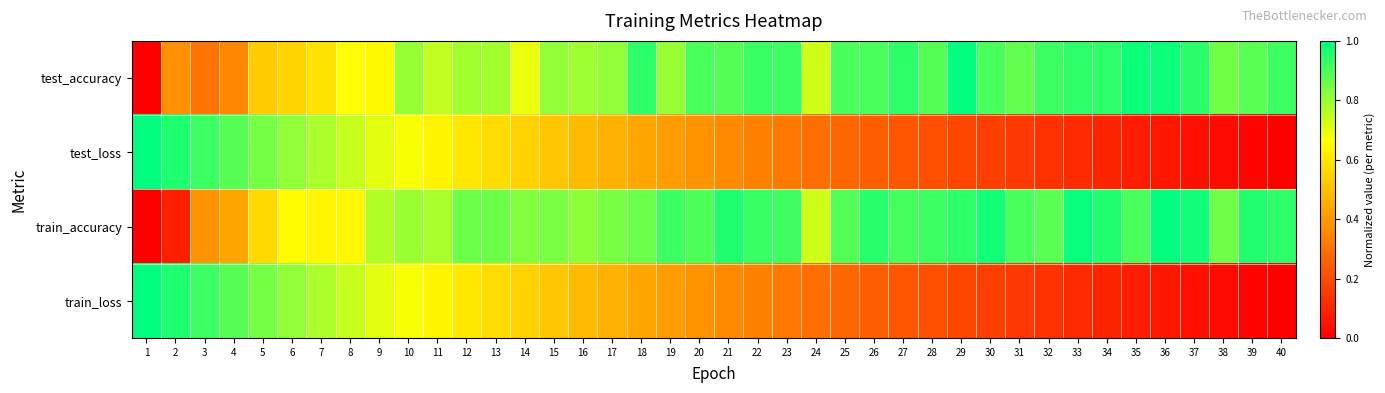

Rank the series at 33 from lowest to highest value.

train_loss, test_loss, test_accuracy, train_accuracy